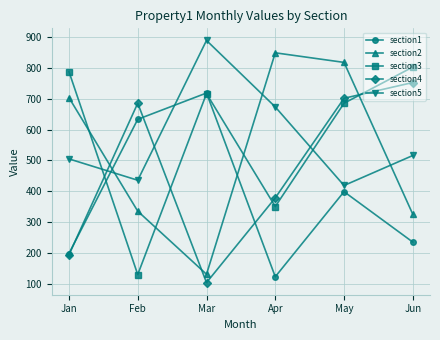

Does the chart have visible grid lines?

Yes